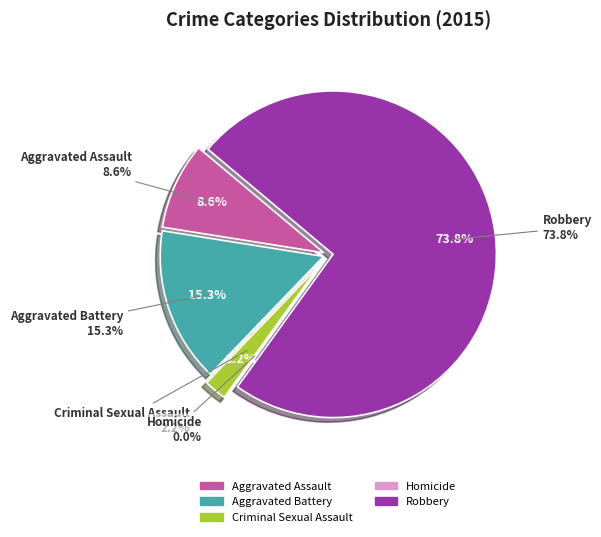

Count the number of slices in the pie.

5